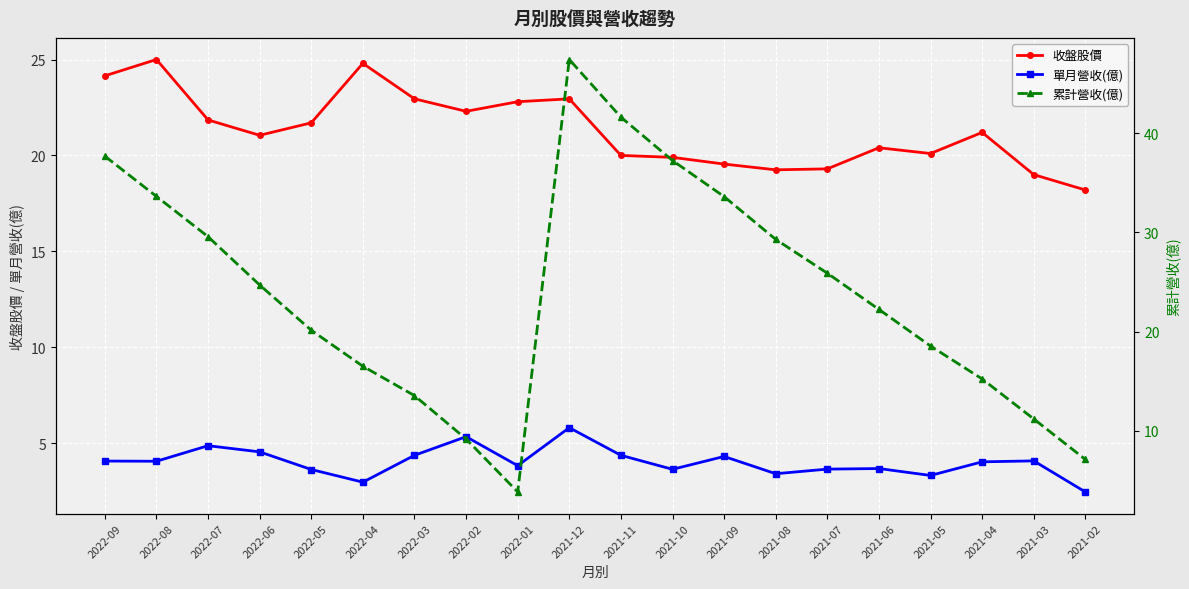

True or false: 單月營收(億) and 累計營收(億) cross at least once.

False